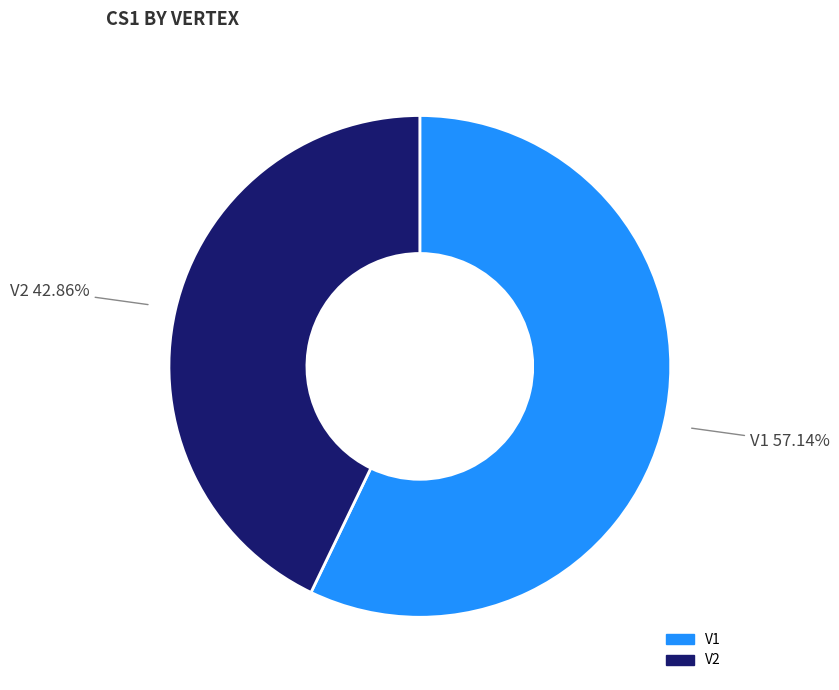

What is the ratio of the value at V1 to the value at V2?

1.3